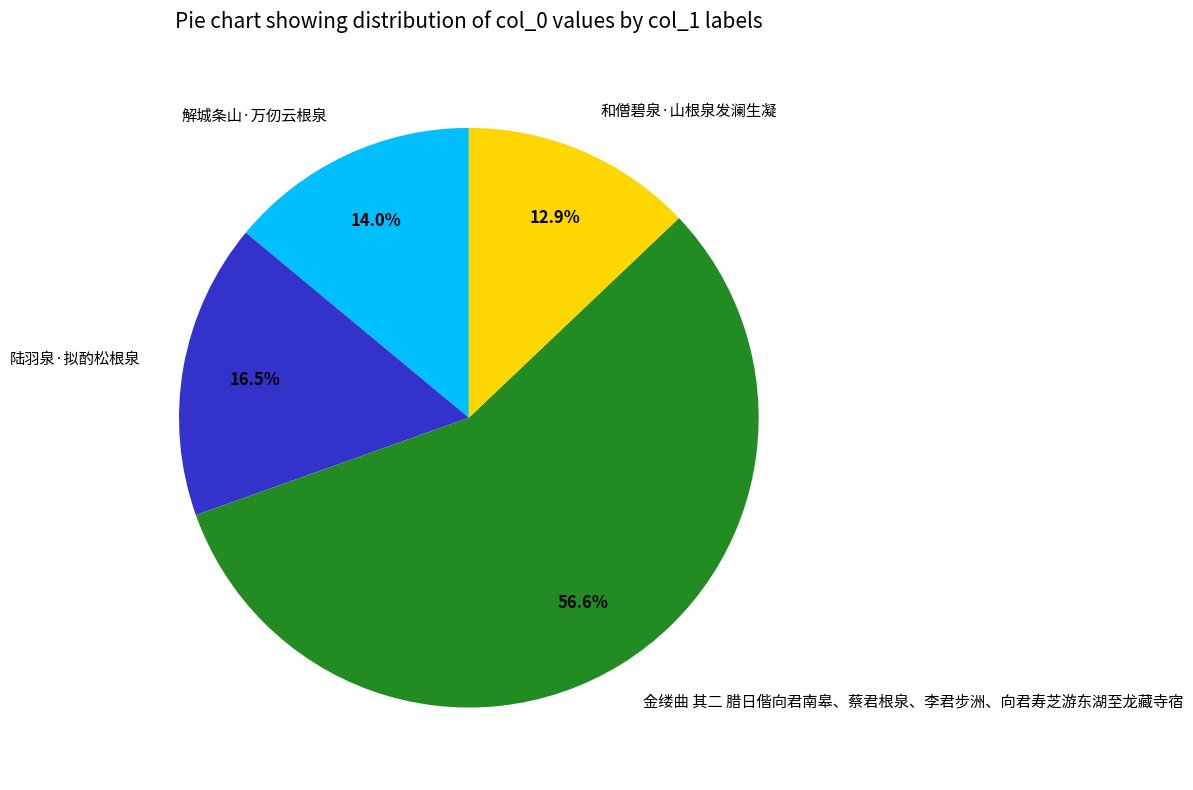

To the nearest percent, what is the average slice percentage?

25%